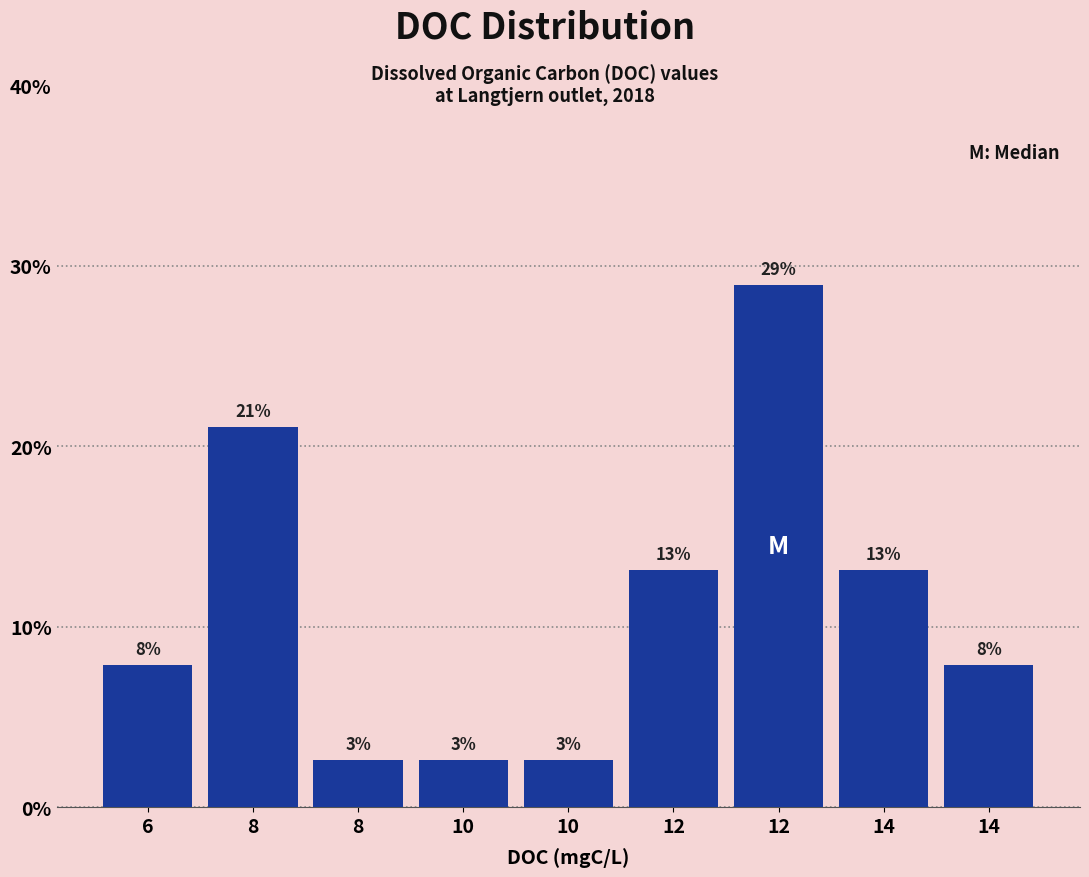

How many bars are there in total?

9